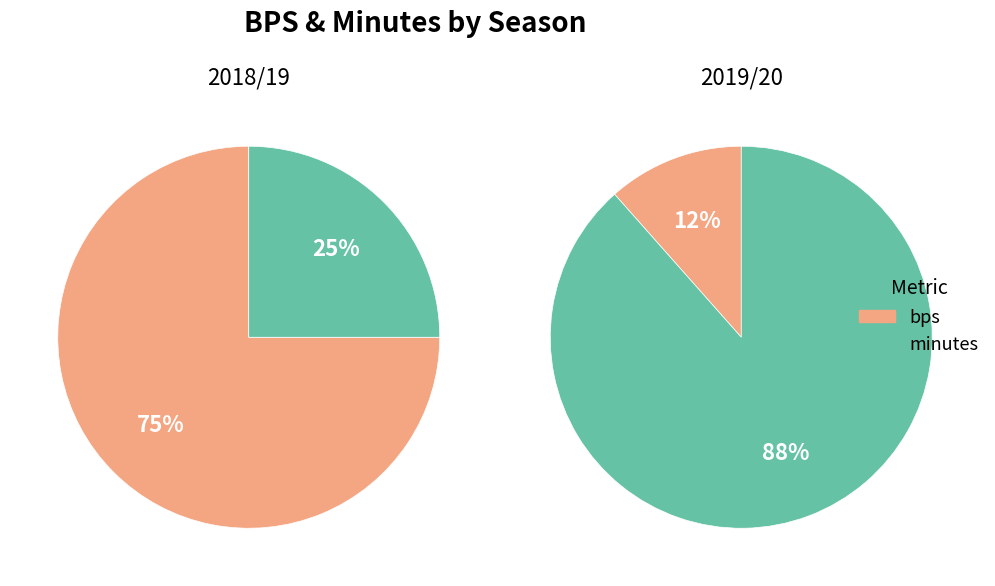

To the nearest percent, what portion does minutes represent?

88%